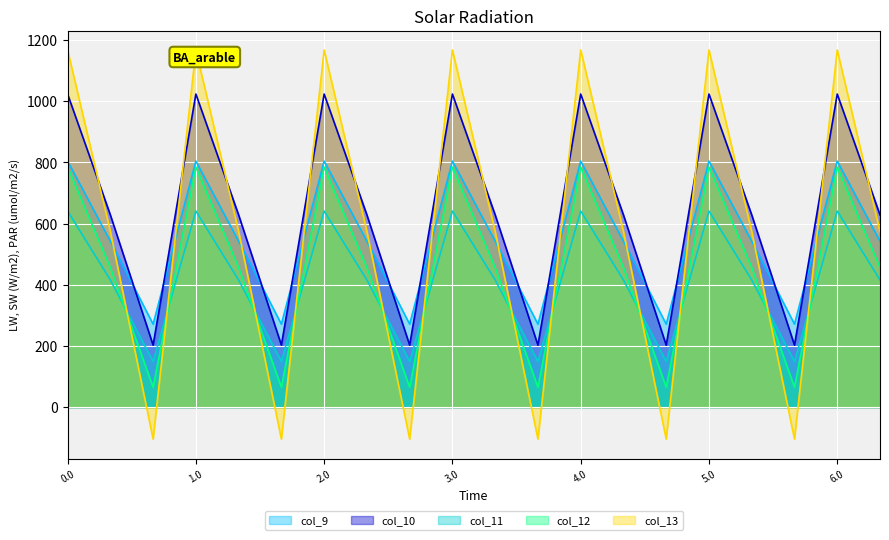

What is the approximate value of col_12 at 5.0?

784.4